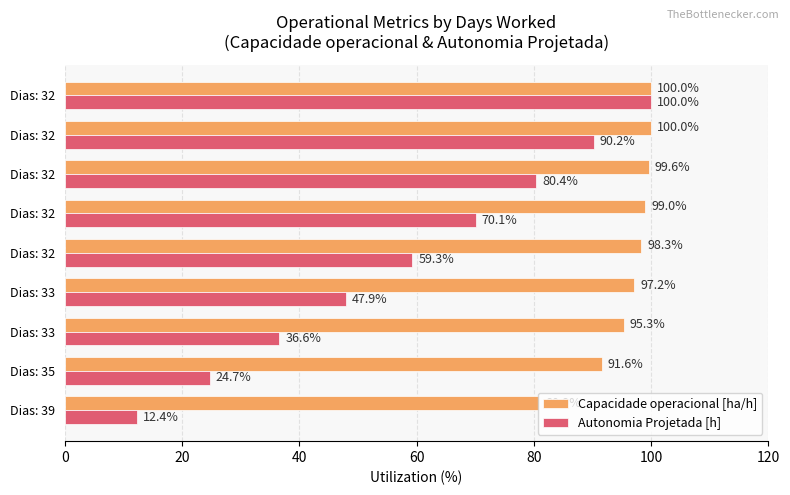

Count the number of categories in the chart.

9